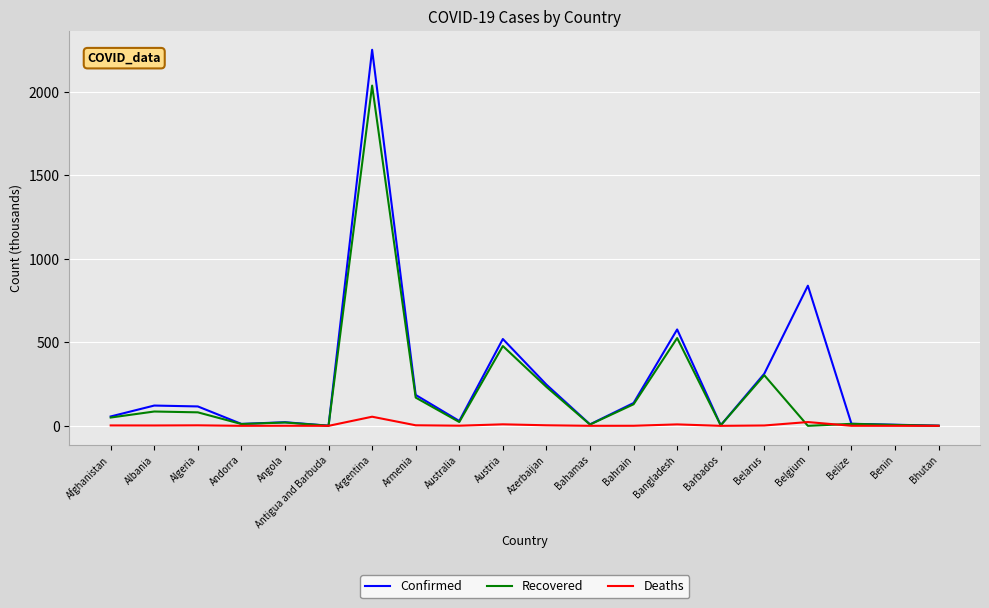

At Belgium, list the series in order from largest to smallest.

Confirmed, Deaths, Recovered